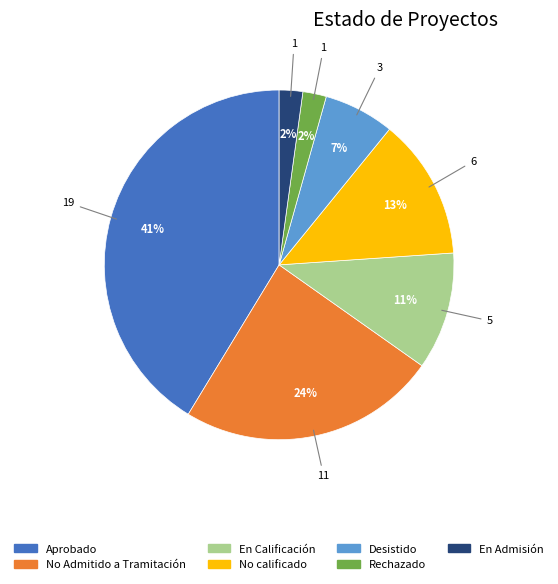

Is the sum of Aprobado and En Admisión greater than half?

No